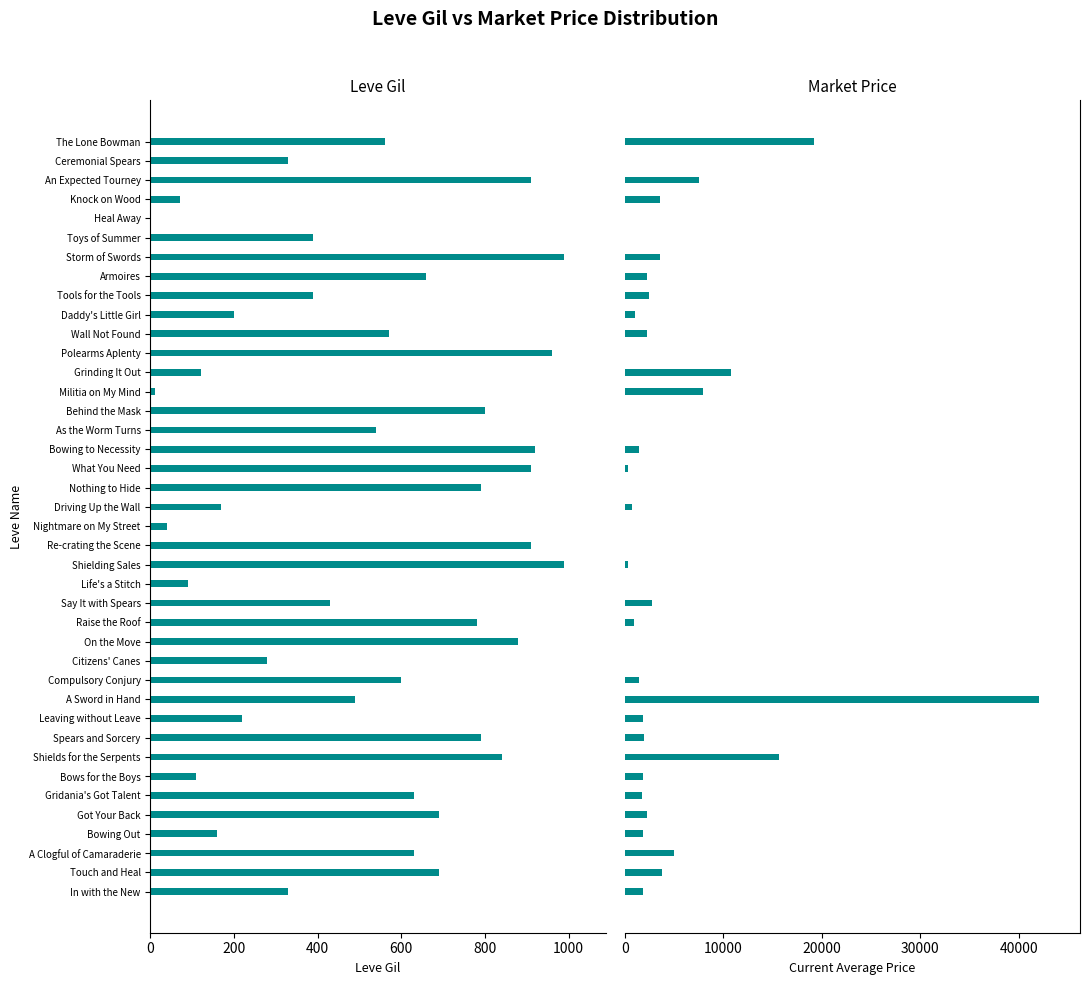

How many groups of bars are there?

40